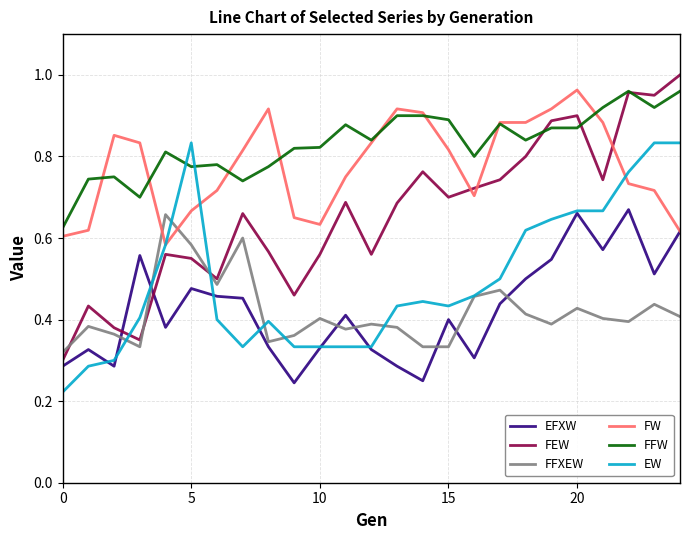

After their last crossing, which series has the higher values: EW or FEW?

FEW